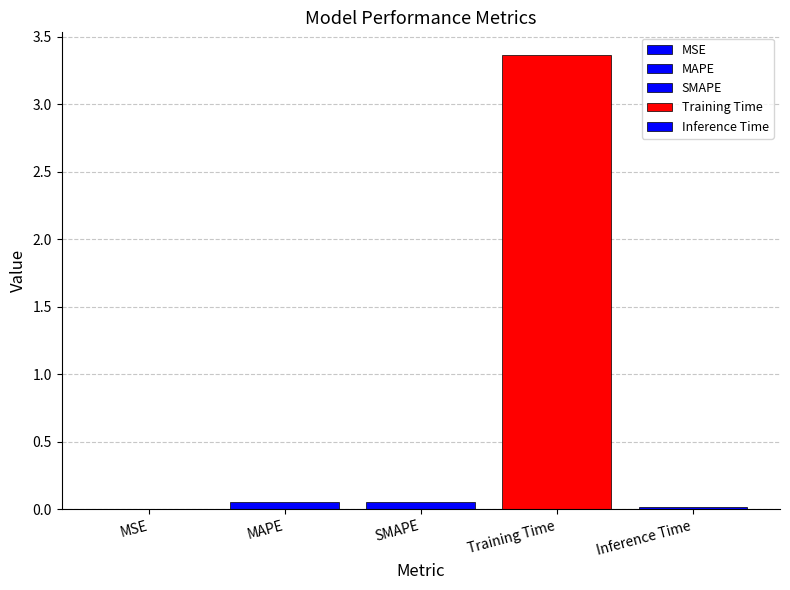

Reading left to right, what are all the values shown in this chart?

0.0	0.1	0.1	3.4	0.0